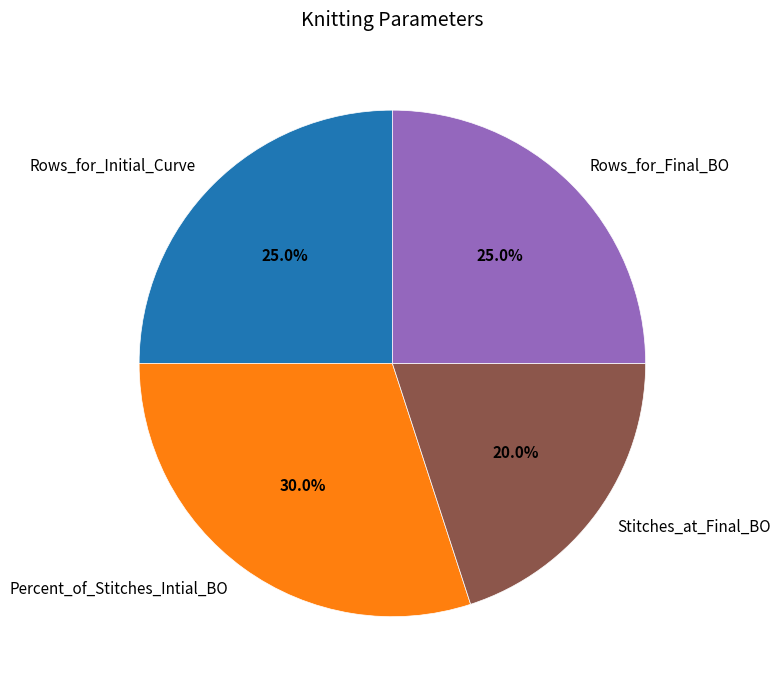

Which slice is the largest?

Percent_of_Stitches_Intial_BO